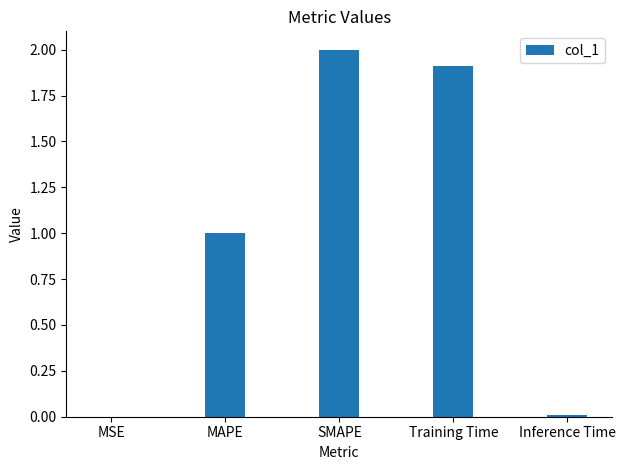

What is the sum of all values?

4.9